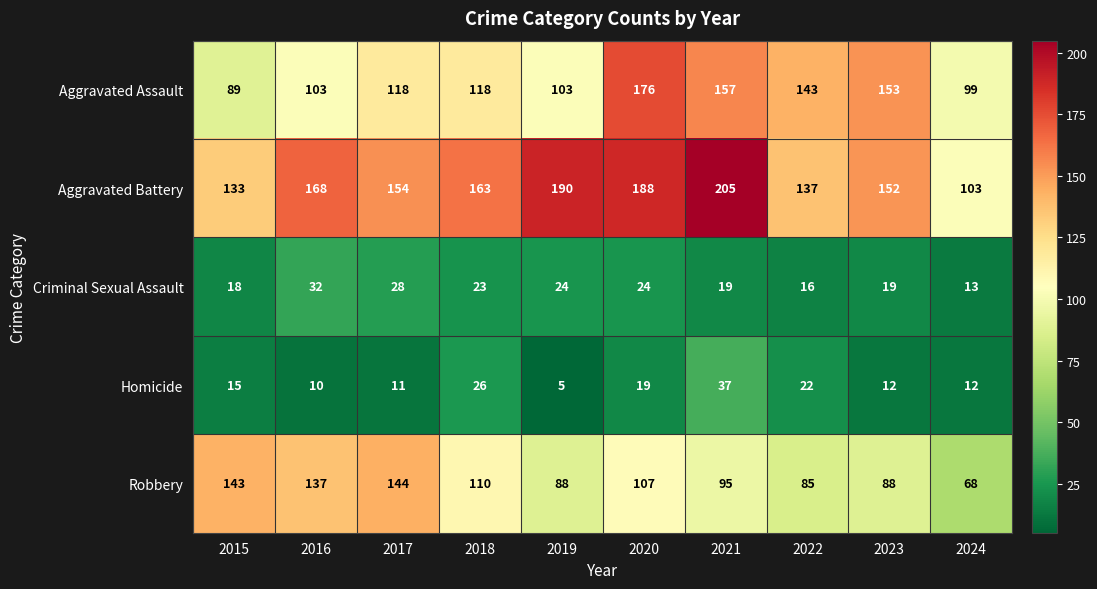

Which series changed the most between 2015 and 2016?

Aggravated Battery